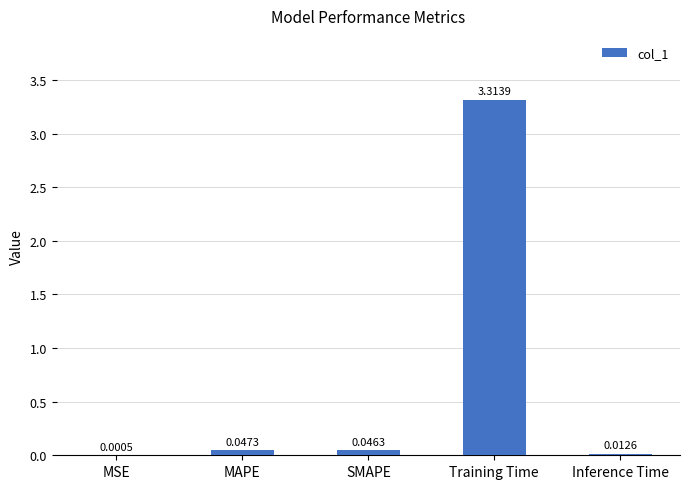

Are the bars grouped side by side (vs. stacked)?

No